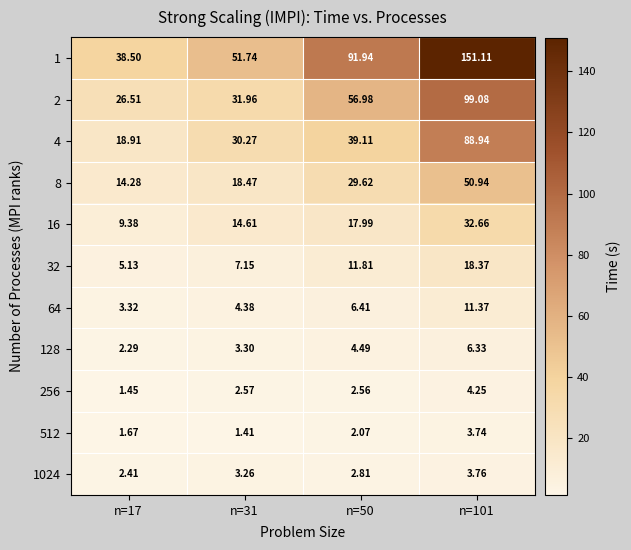

What is the spread (max minus min) of values at n=101?

147.4